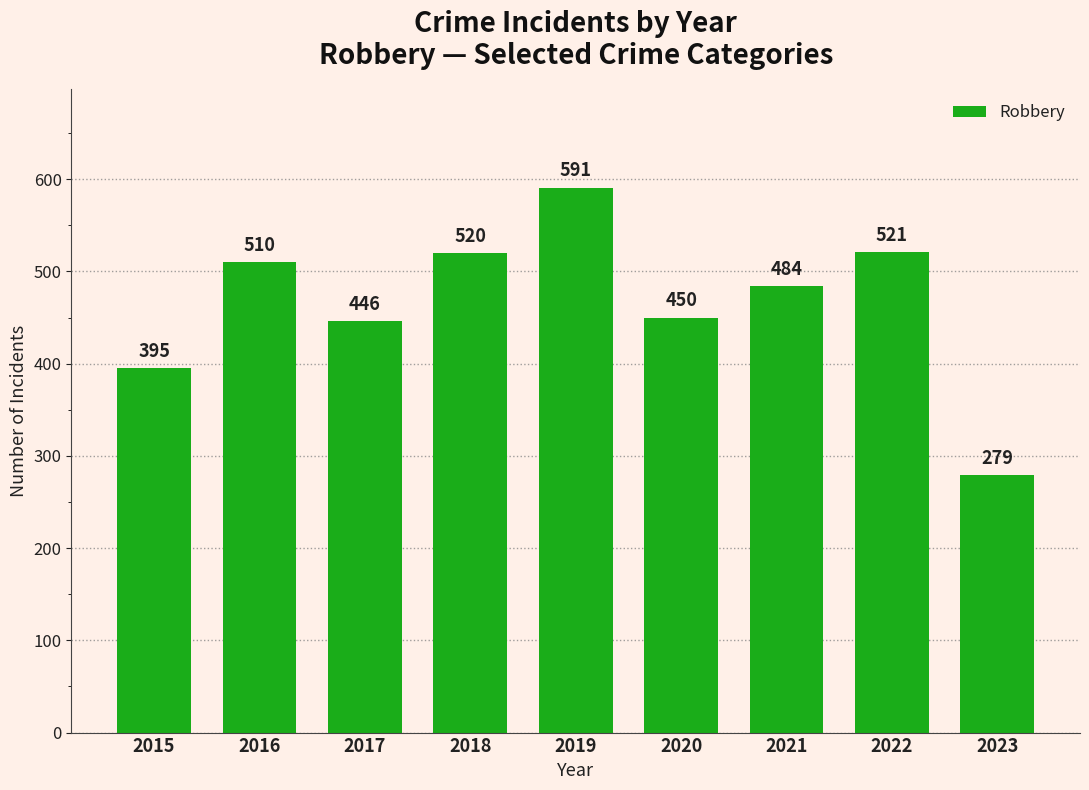

Reading left to right, what are all the values shown in this chart?

395	510	446	520	591	450	484	521	279